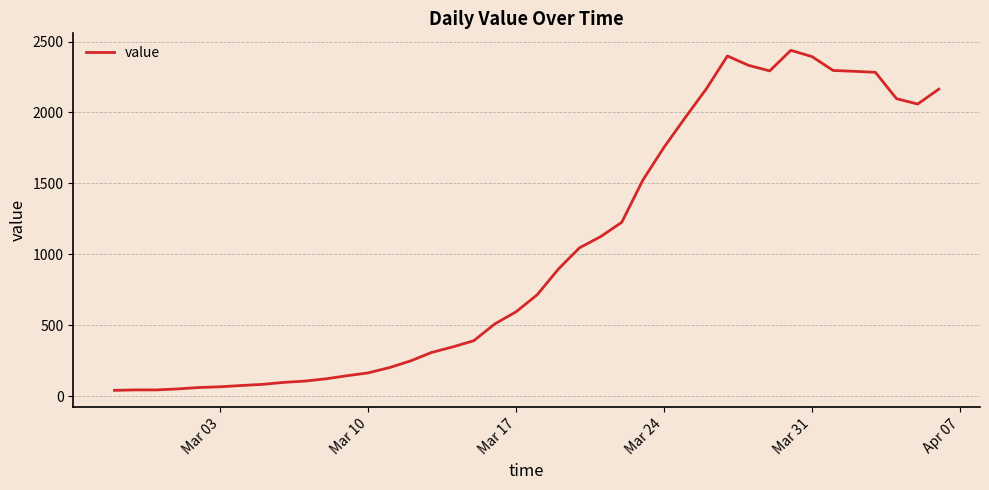

What is the greatest value displayed?

2438